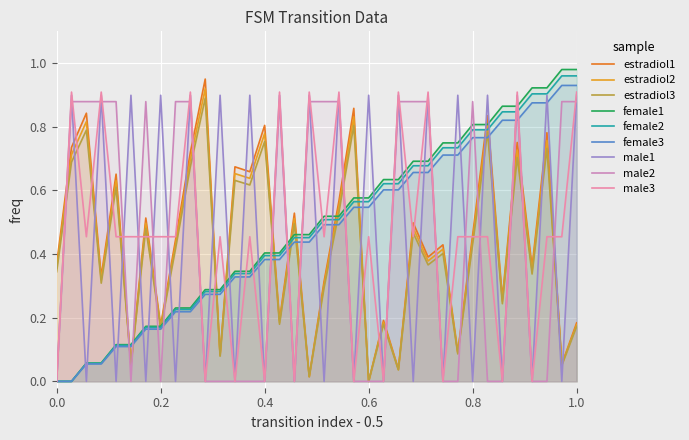

How many data points does each series have?

36